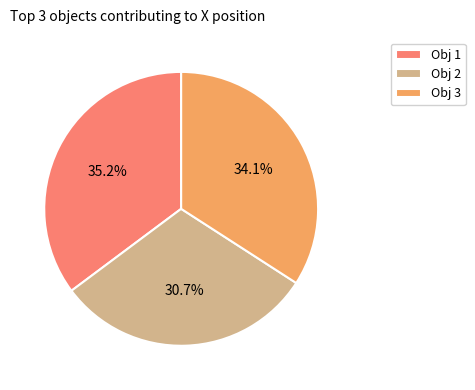

Which category has the smallest portion of the pie?

Obj 2